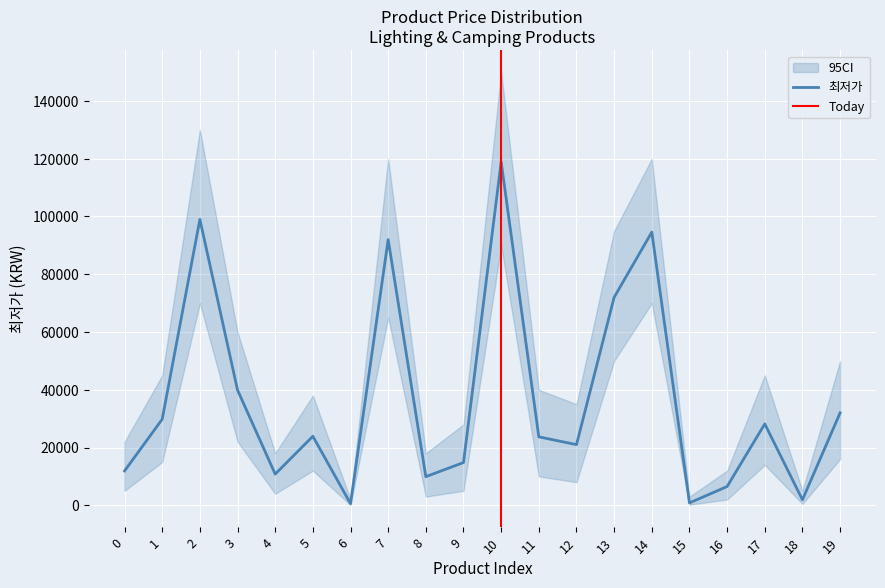

Which has a higher value, 4 or 9?

9